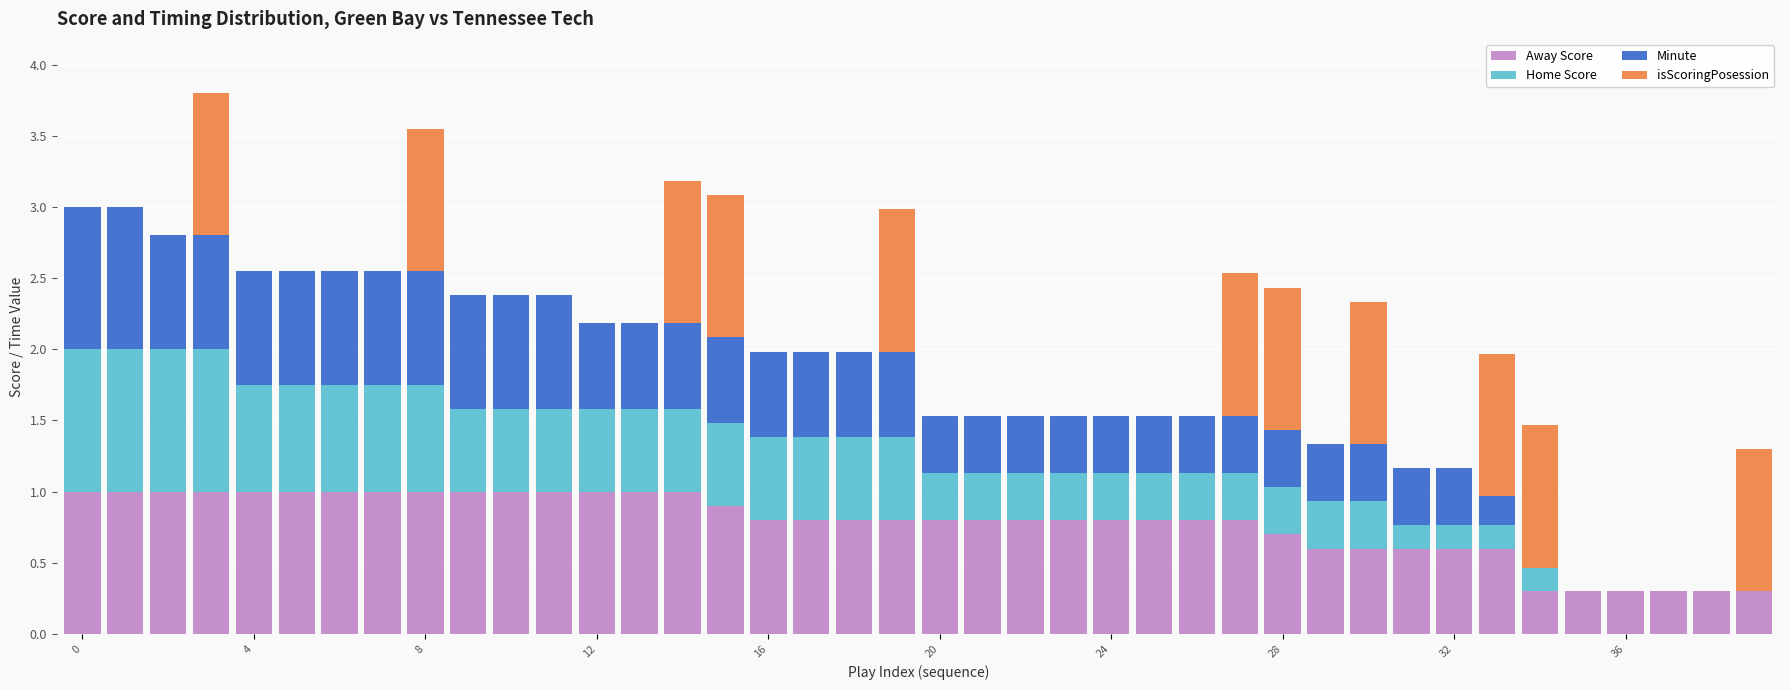

What is the highest value of the Away Score series?

1.0